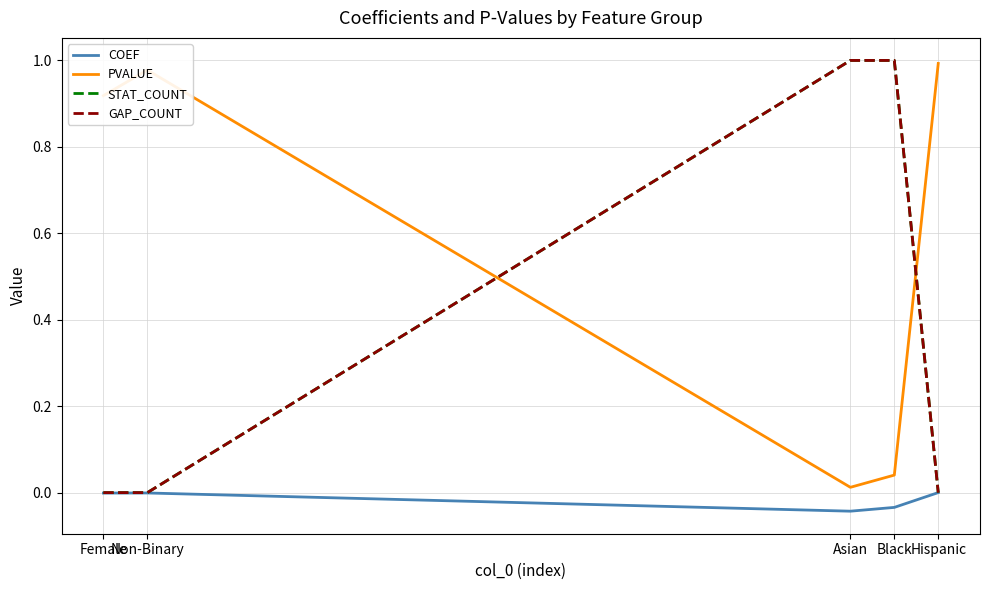

Does the chart display data point markers on the line(s)?

No